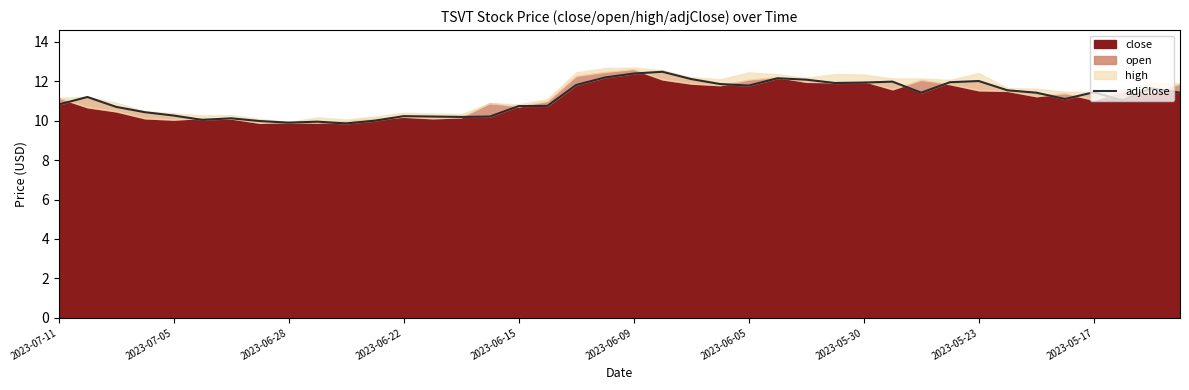

What is the greatest value displayed?

12.5